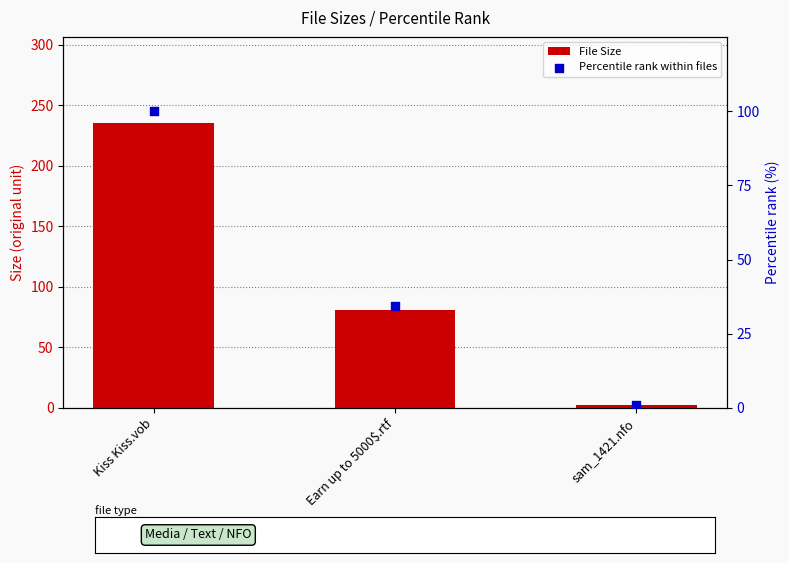

What are all the series names shown in the legend?

File Size, Percentile rank within files